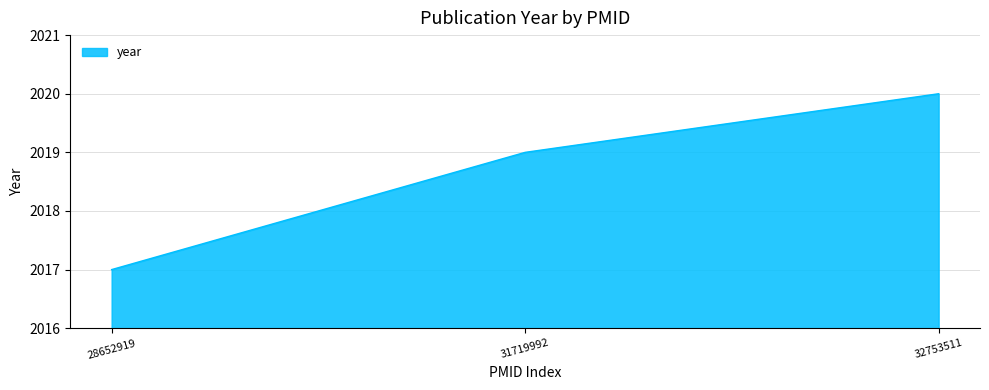

True or false: the data shows 1315 at 28652919.

False